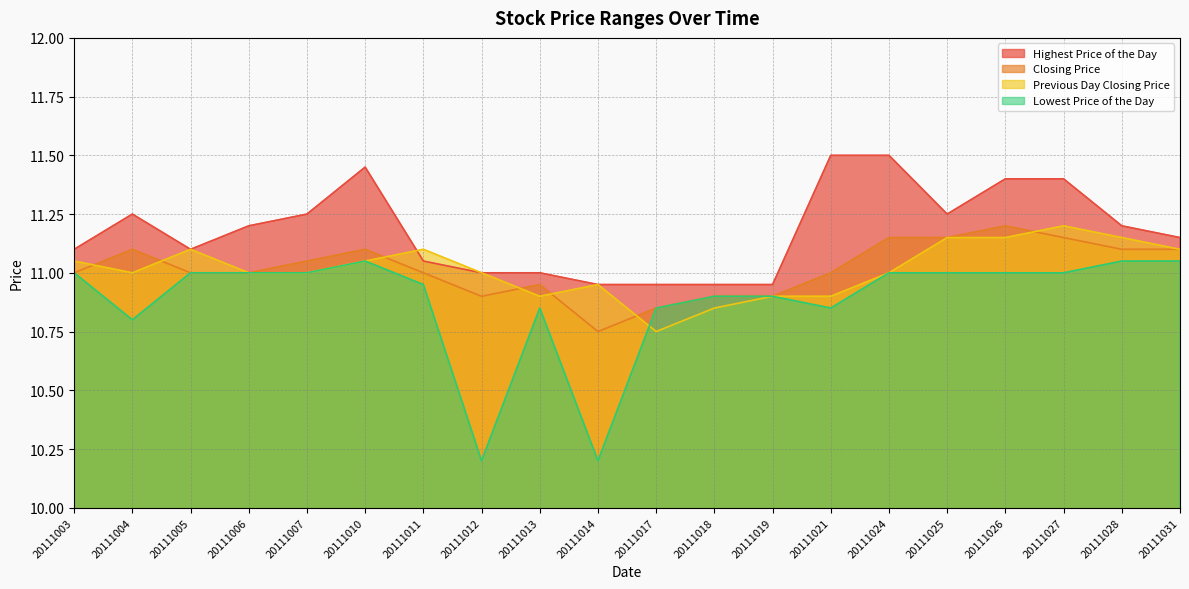

Read the Closing Price value at 20111014.

10.8